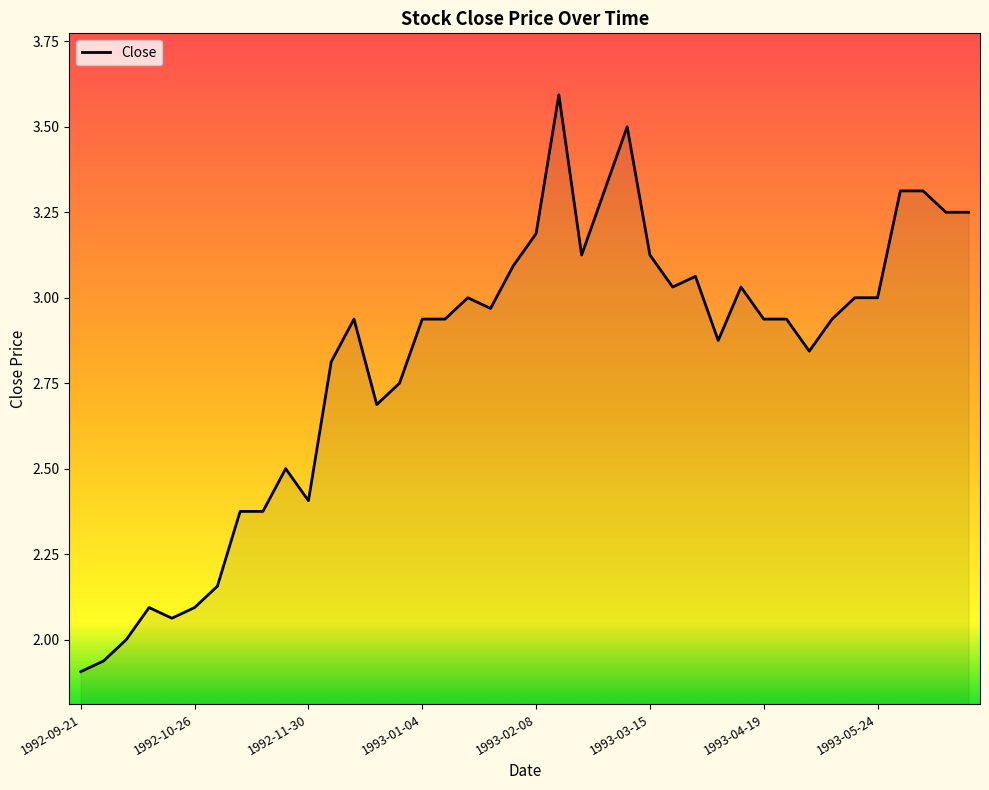

True or false: the data has more than 0 interior local peaks.

True